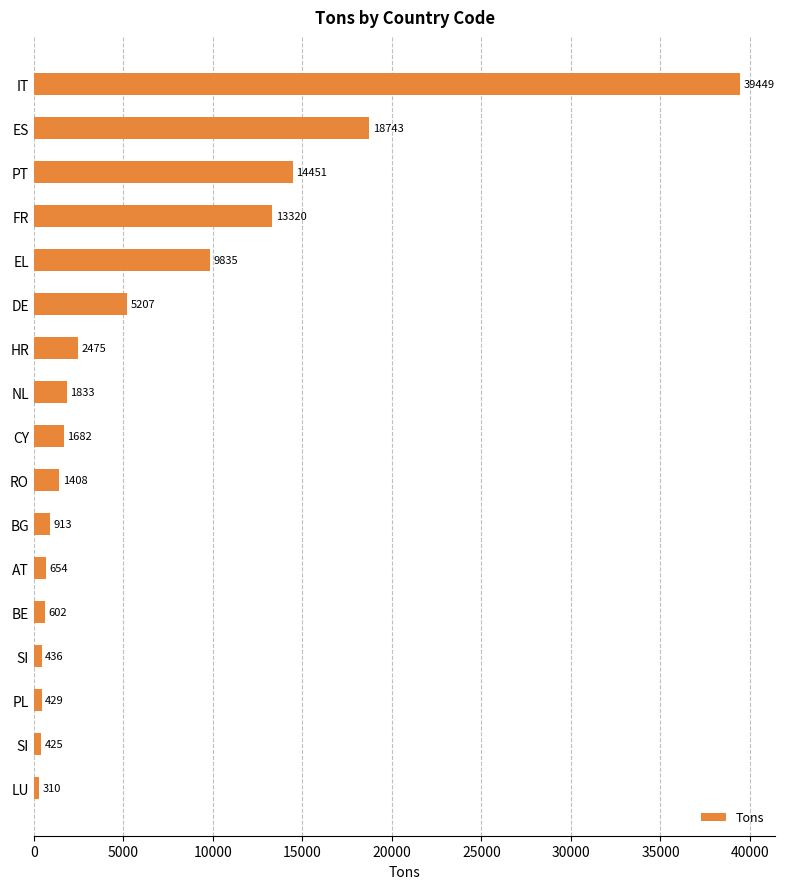

Count the number of categories in the chart.

17